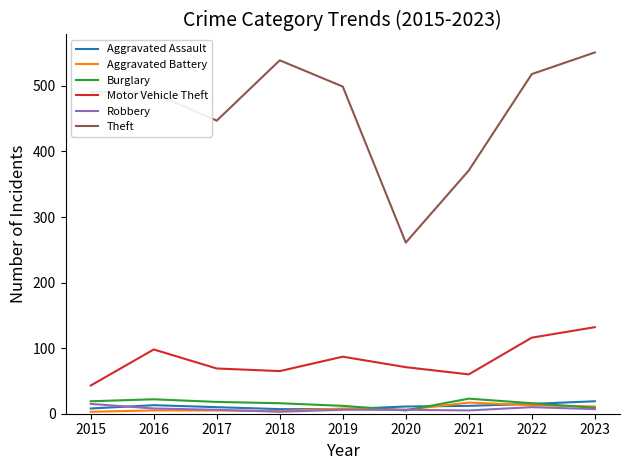

The Theft series shows 489 at 2016. True or false?

True